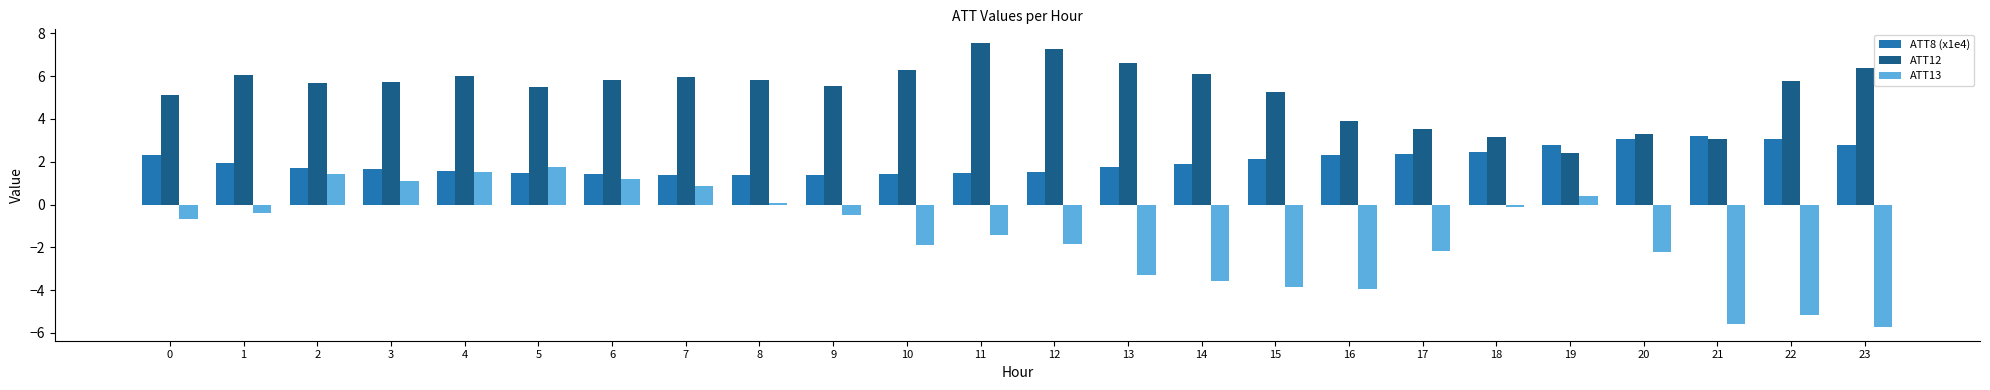

What is the total value across all series at 4?

9.1